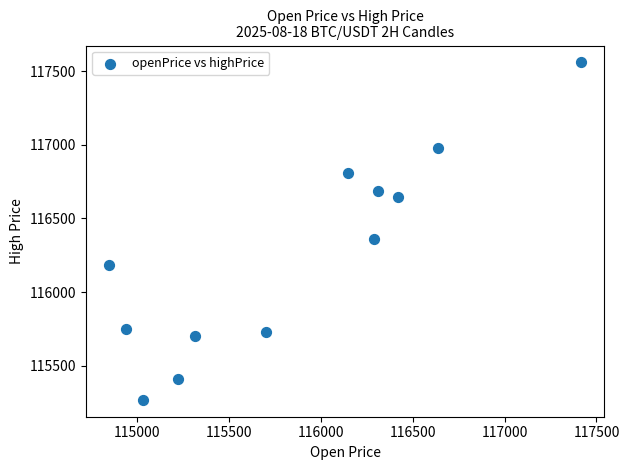

What is the range of X values (max minus min)?

2564.7